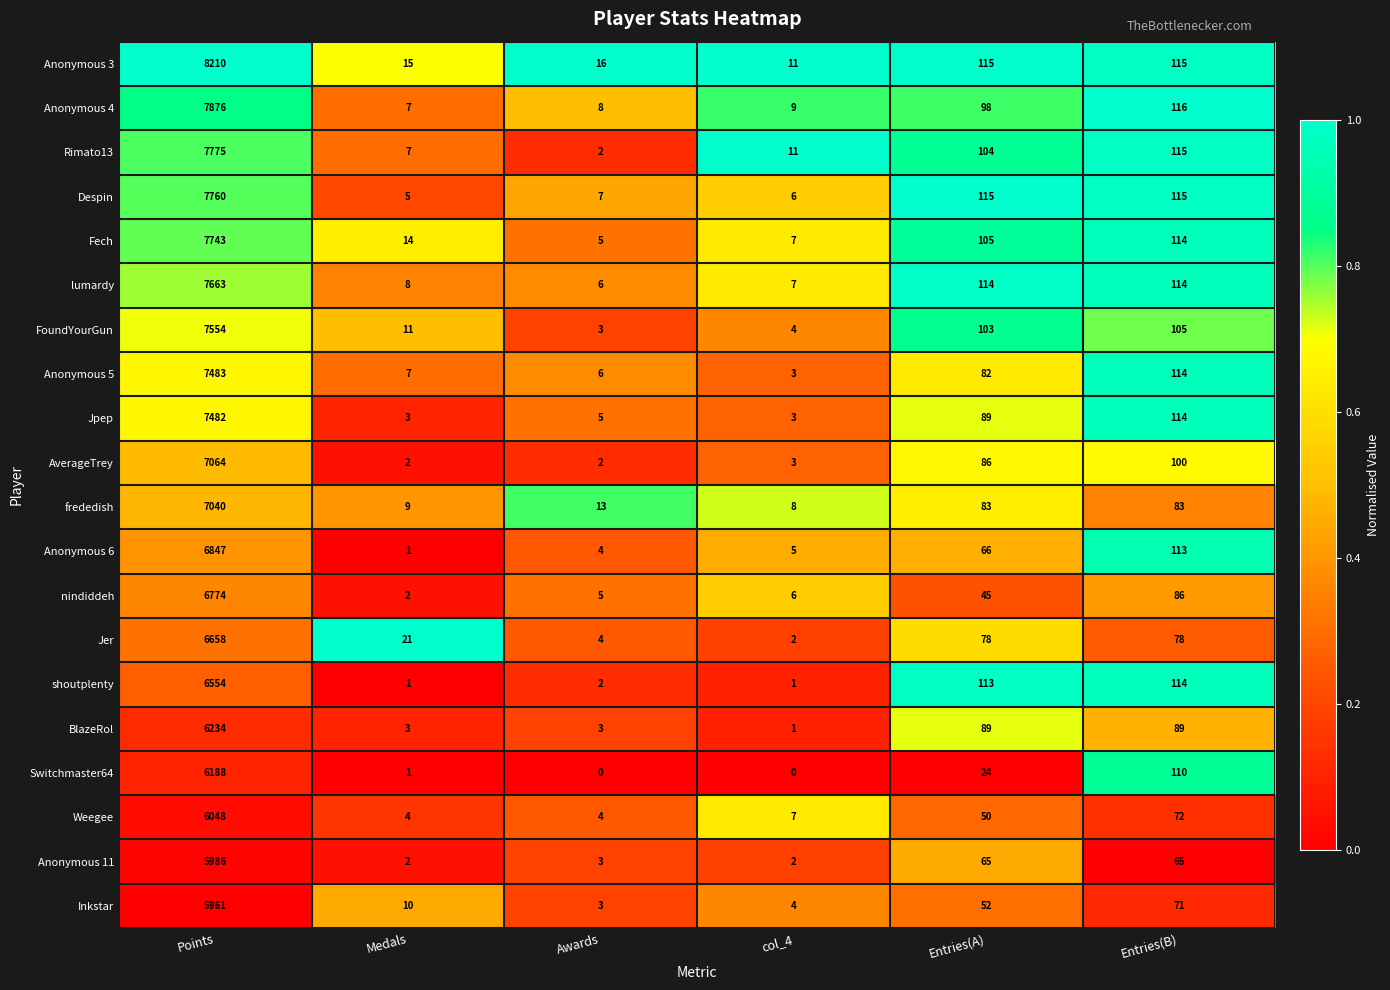

Between Medals and Entries(B), which series saw the biggest shift?

shoutplenty